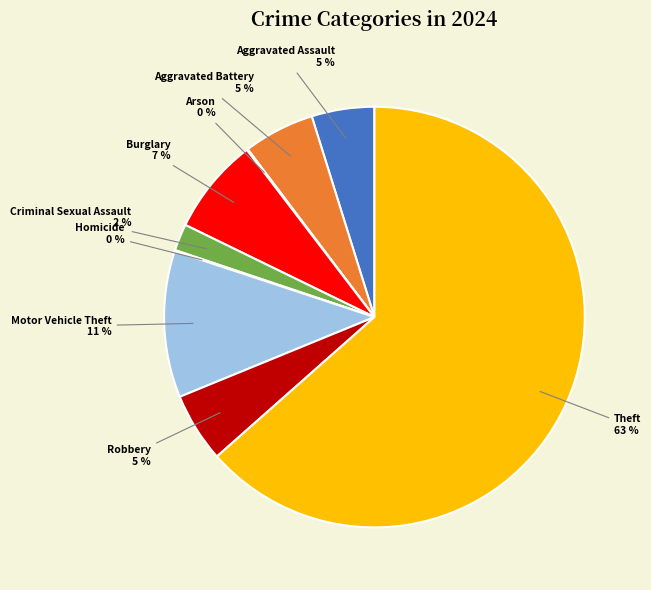

Which slice represents more than half of the pie?

Theft